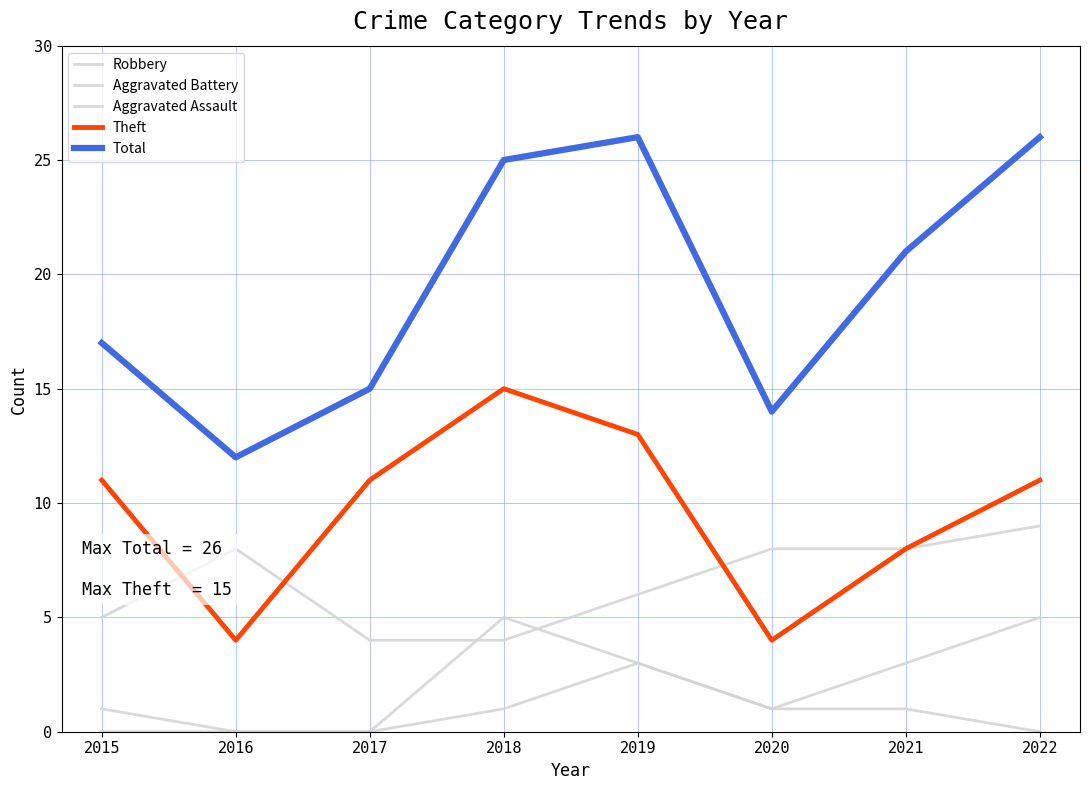

Count the Theft values in the range 8 to 13.

5